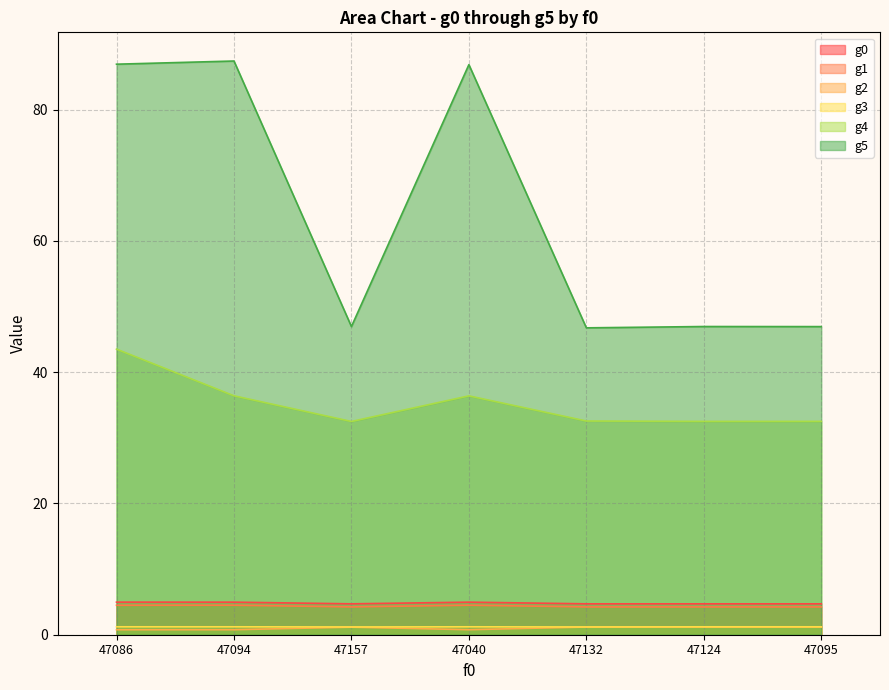

Which series has the largest range (max minus min)?

g5